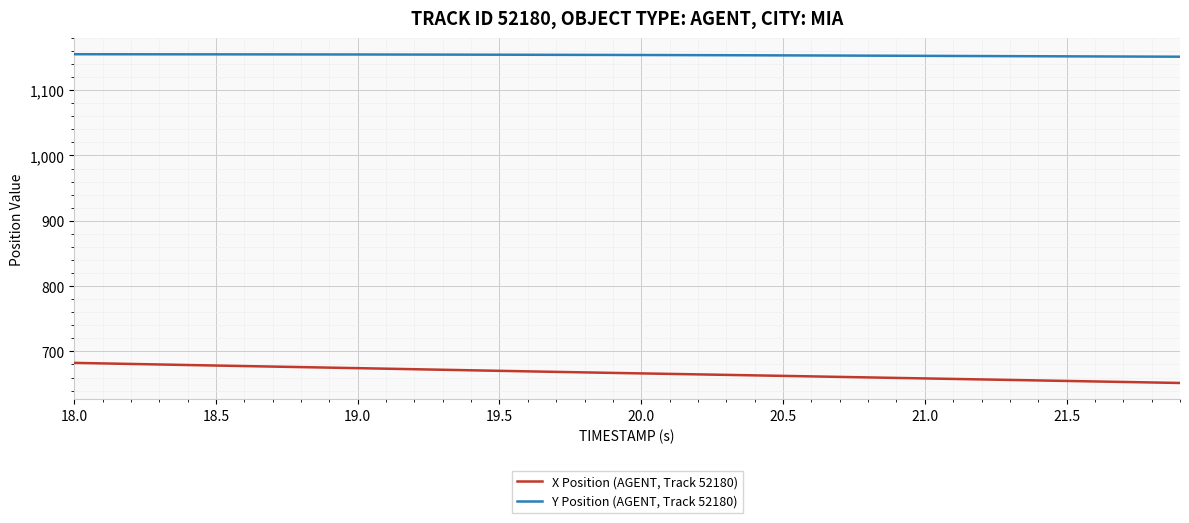

What is the maximum value for X Position (AGENT, Track 52180)?

682.5